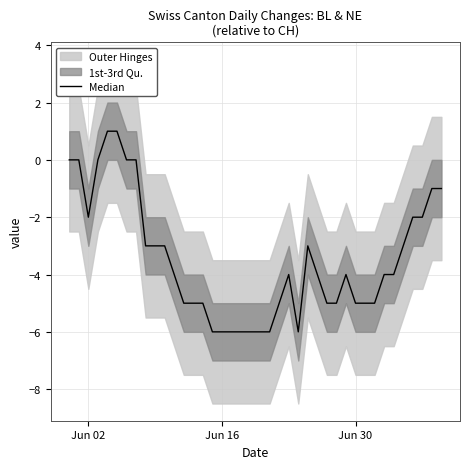

Reading left to right, transcribe all the data shown in this chart.

0	0	-2	0	1	1	0	0	-3	-3	-3	-4	-5	-5	-5	-6	-6	-6	-6	-6	-6	-6	-5	-4	-6	-3	-4	-5	-5	-4	-5	-5	-5	-4	-4	-3	-2	-2	-1	-1